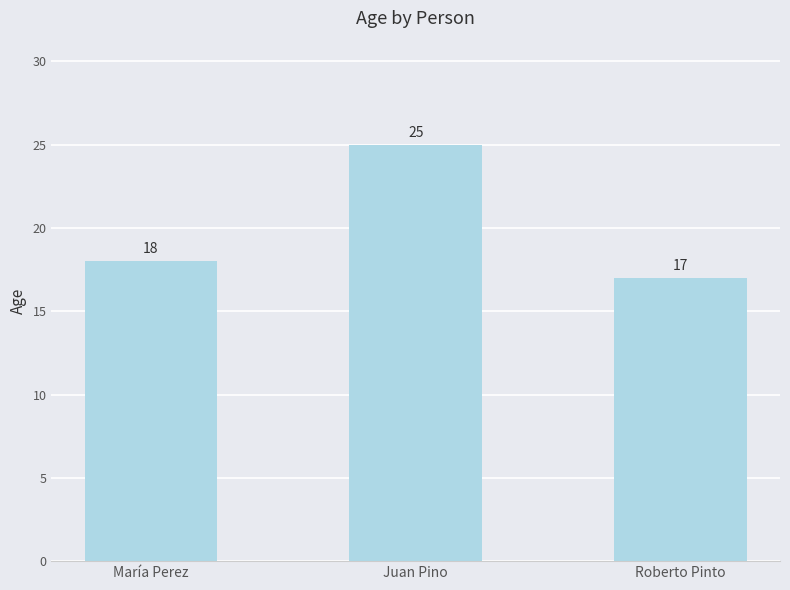

What is the average value?

20